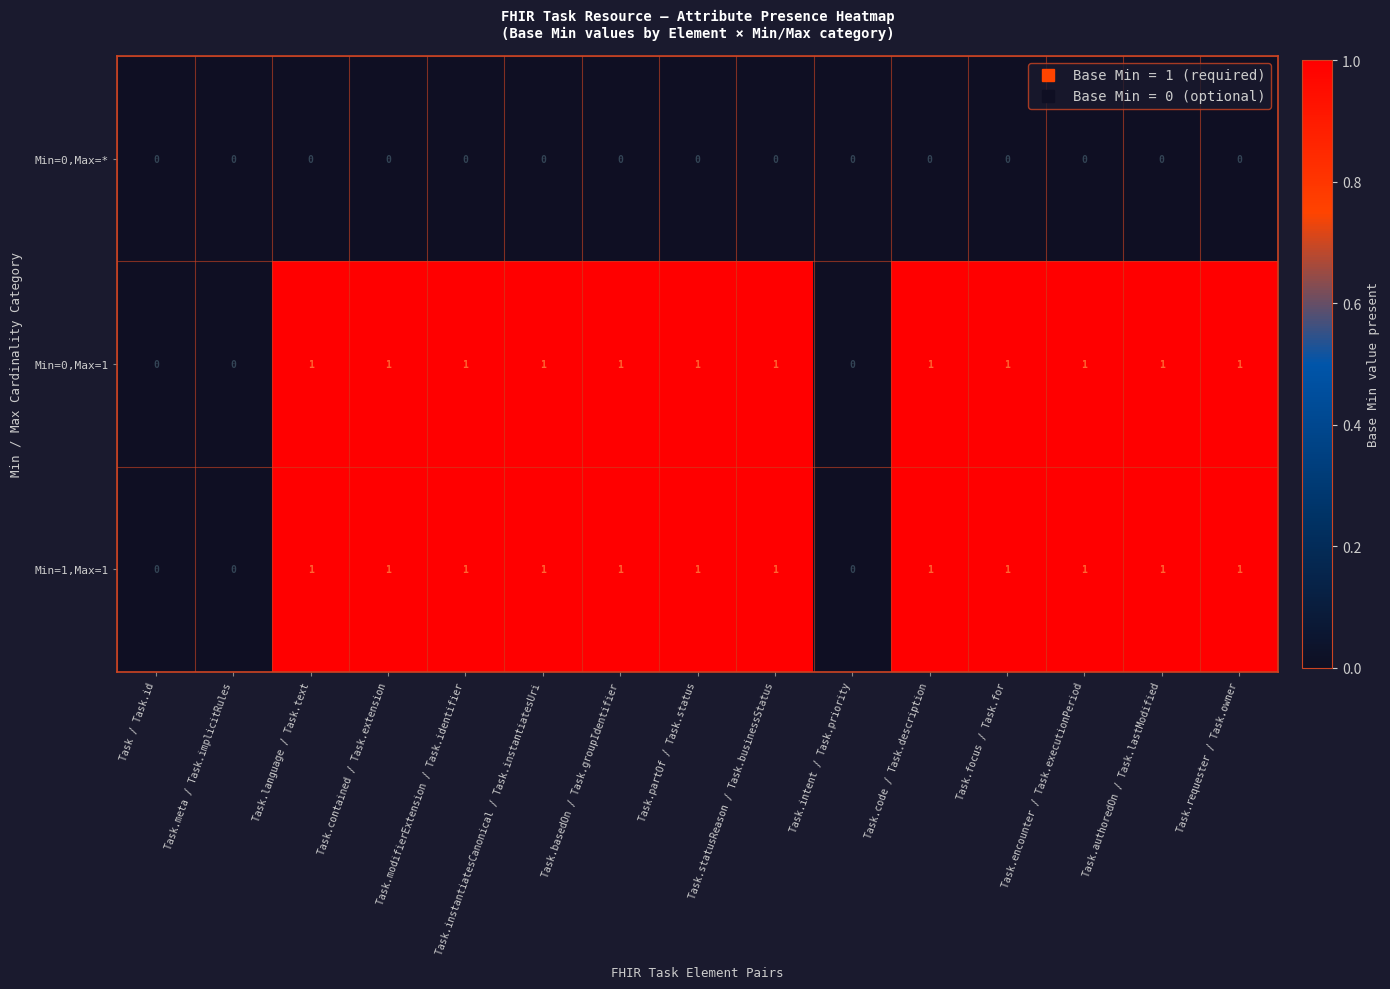

The Min=0,Max=1 series shows 0 at Task.basedOn / Task.groupIdentifier. True or false?

False